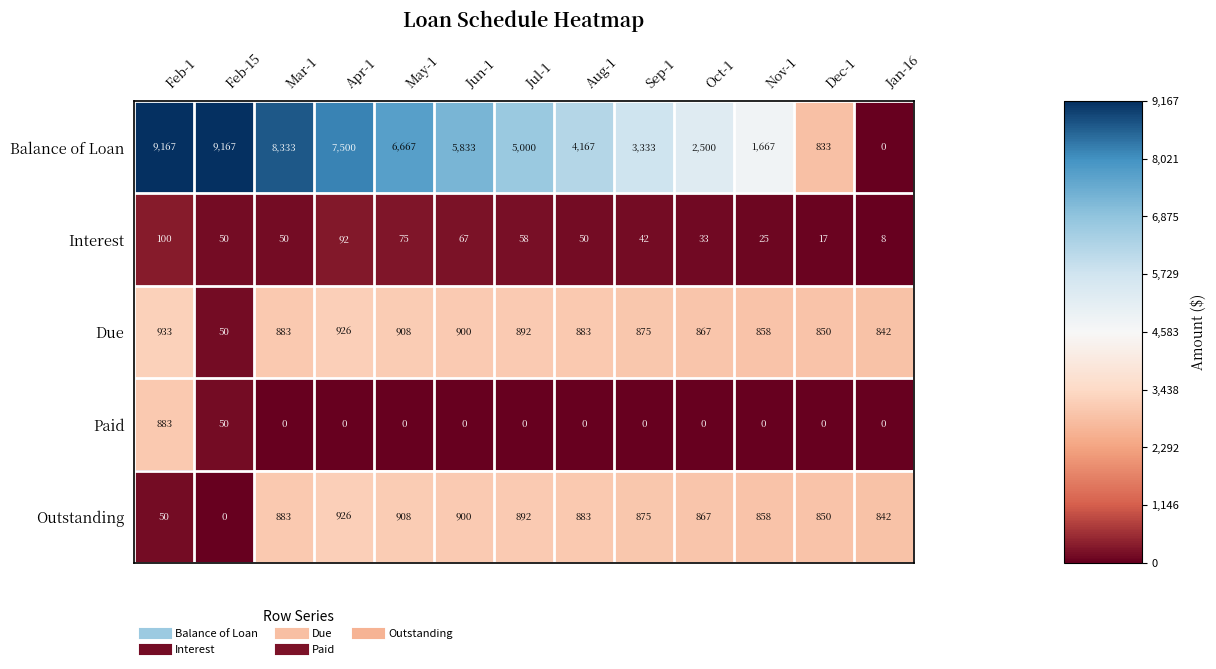

The Paid series shows 79 at Feb-15. True or false?

False